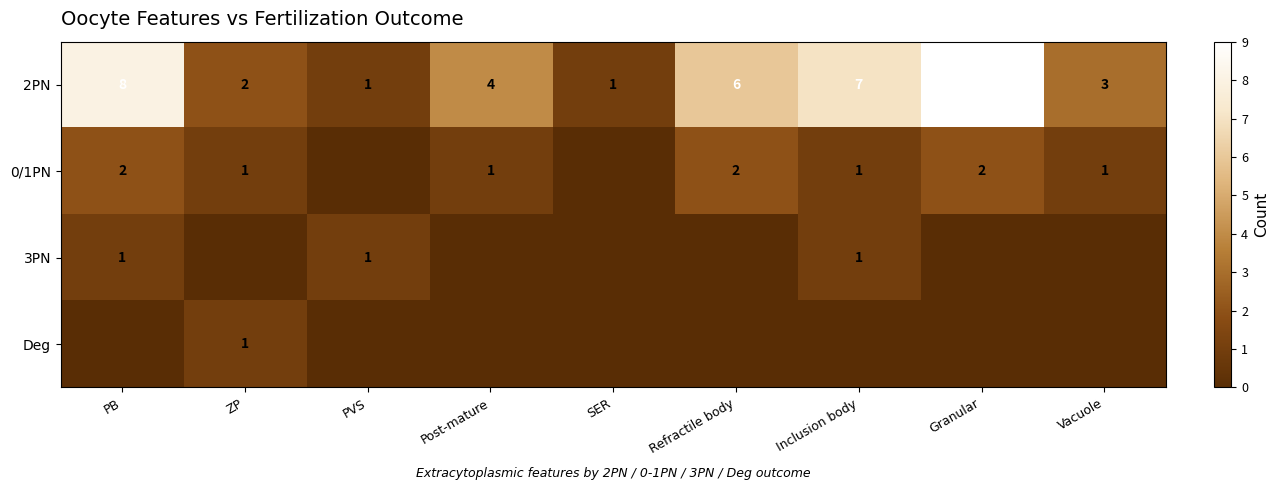

True or false: 2PN has a value of 4 at Post-mature.

True